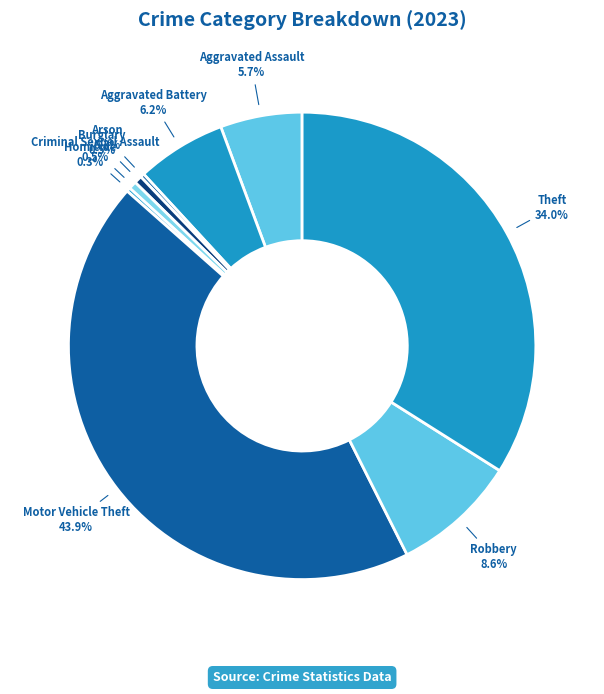

Which slice is the largest?

Motor Vehicle Theft